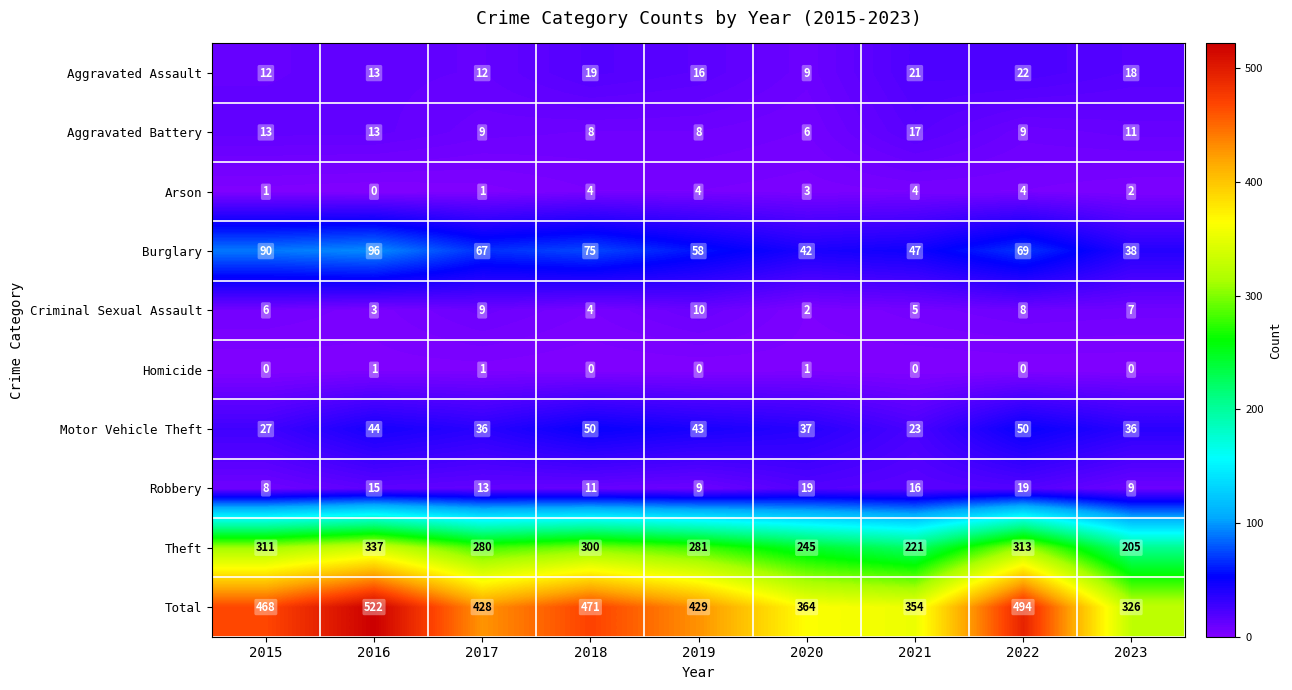

What is the sum of all Theft values?

2493